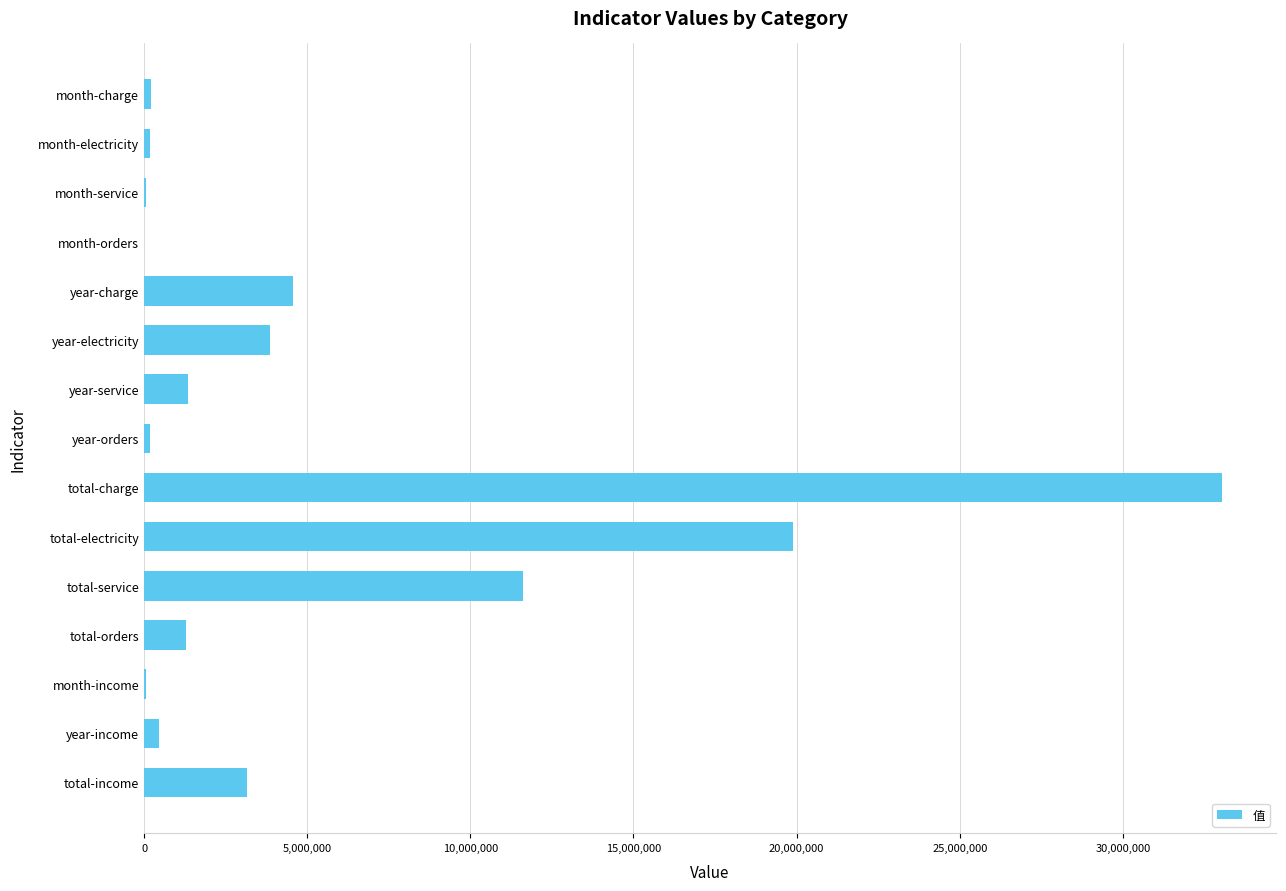

What is the change in value from total-charge to total-income?

-29873035.0